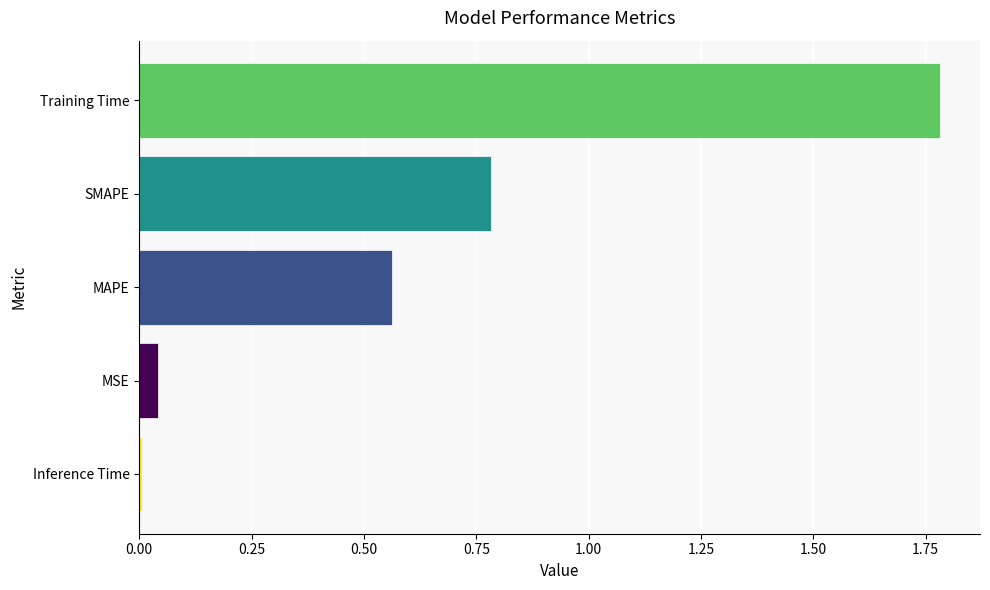

What value does the data have at SMAPE?

0.8